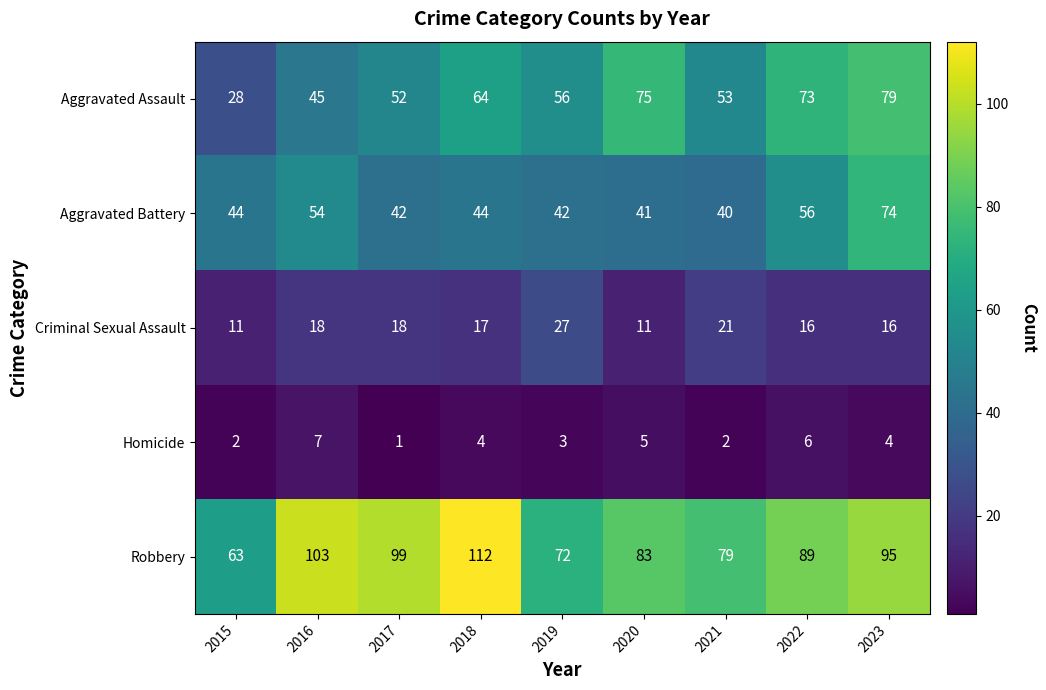

How many categories are shown in the chart?

9